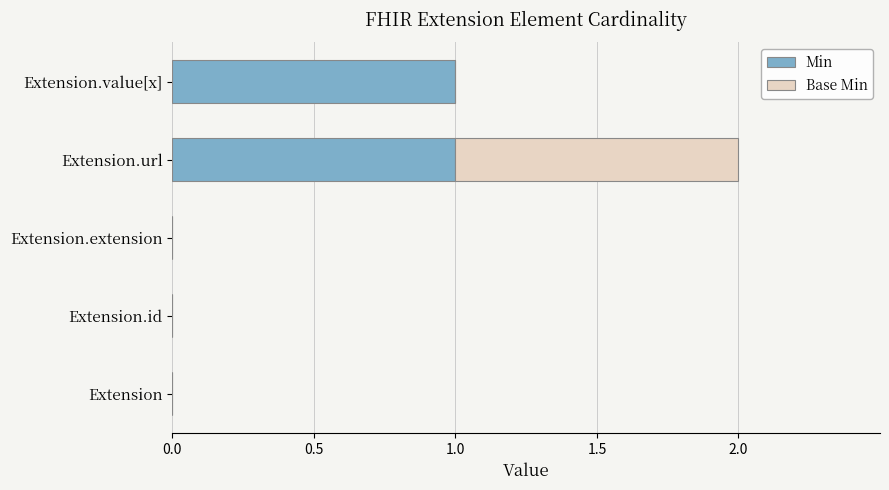

Is it true that Min equals 1 at Extension.value[x]?

True